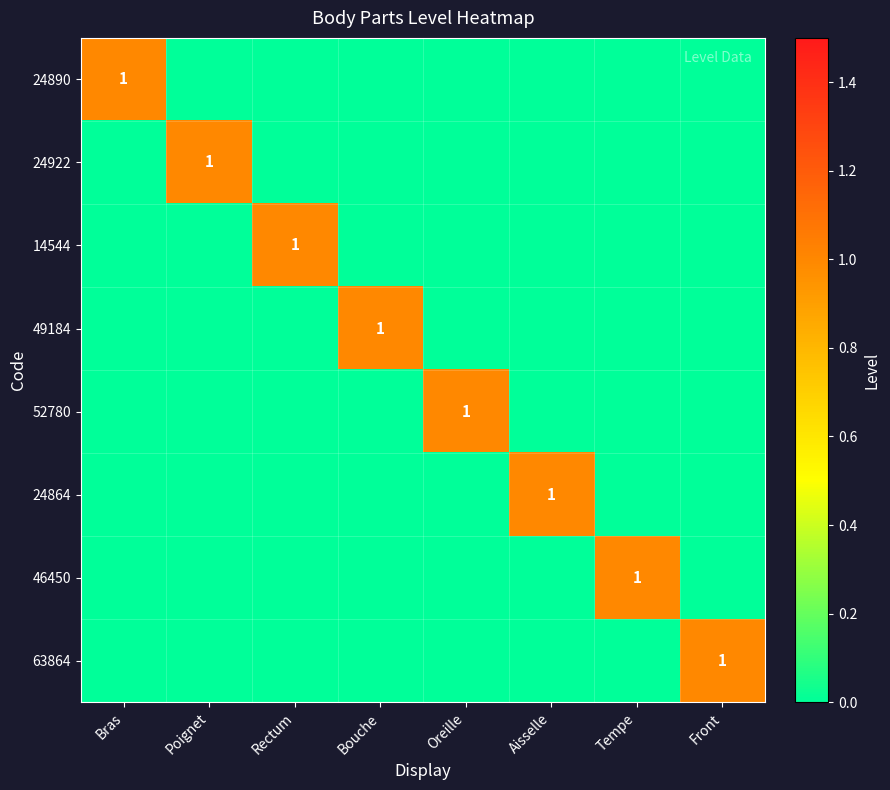

The 24922 series shows 0 at Poignet. True or false?

False